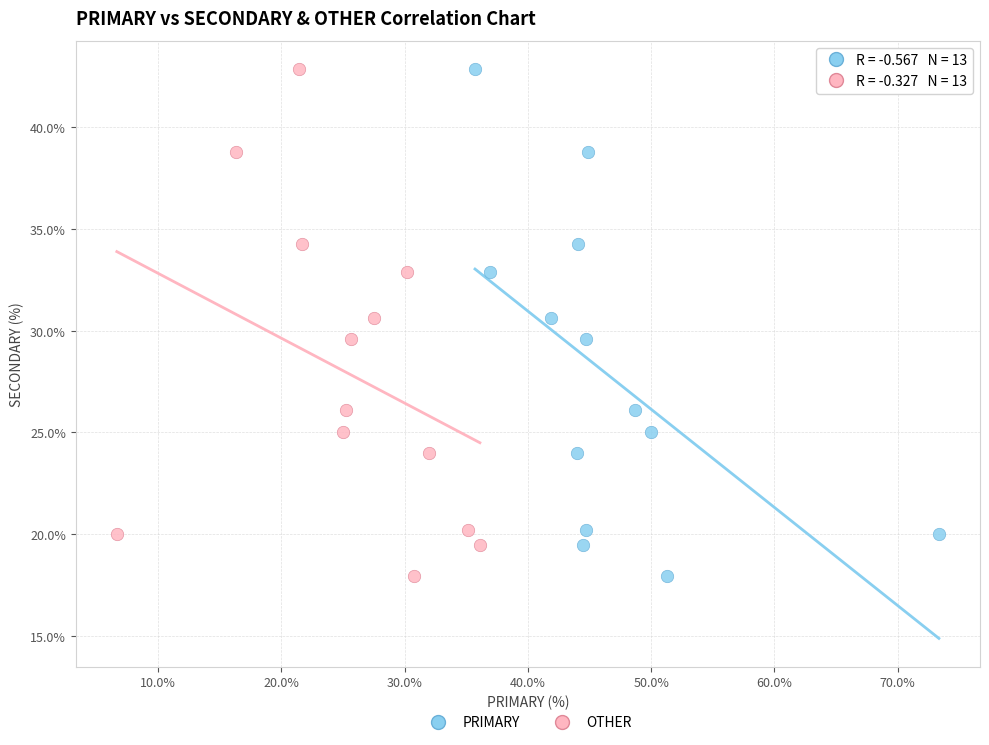

What are all the series names shown in the legend?

PRIMARY, OTHER